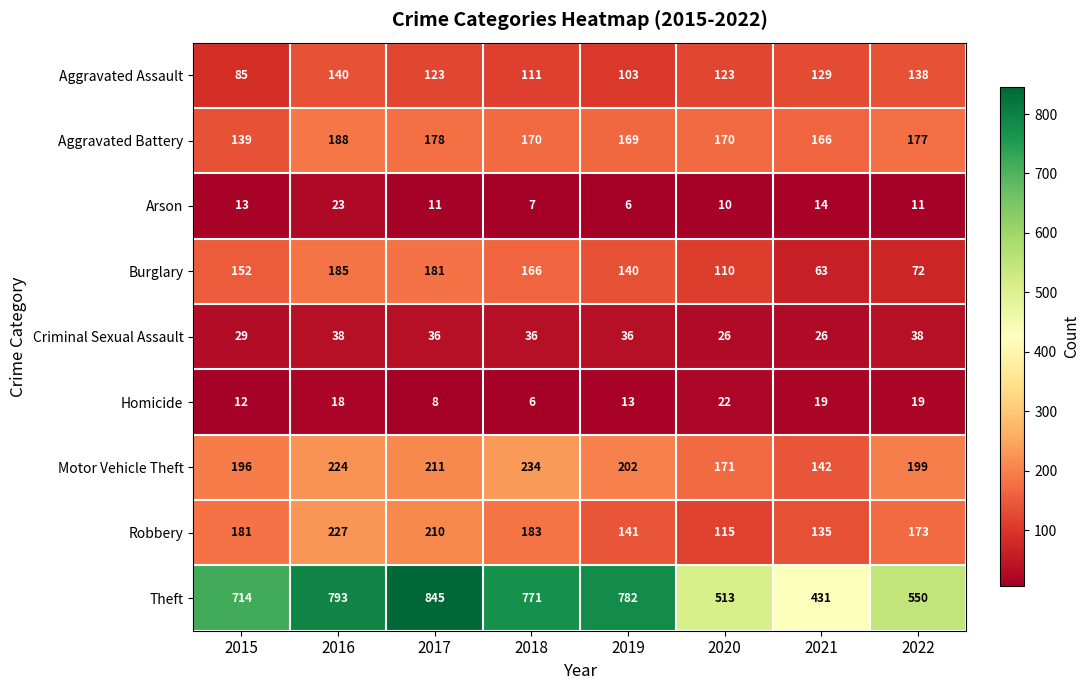

True or false: Robbery has a value of 210 at 2017.

True